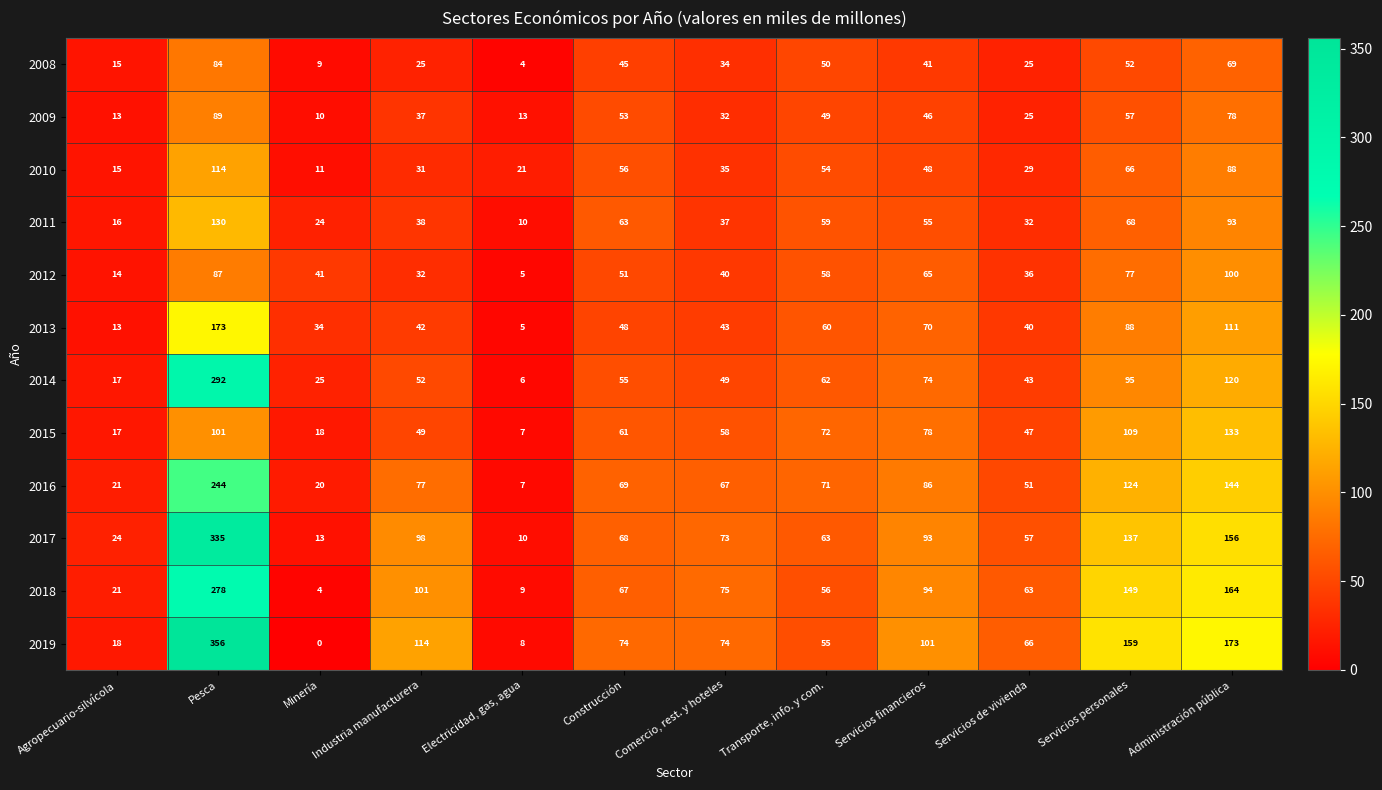

Which series has the widest spread of values?

2019